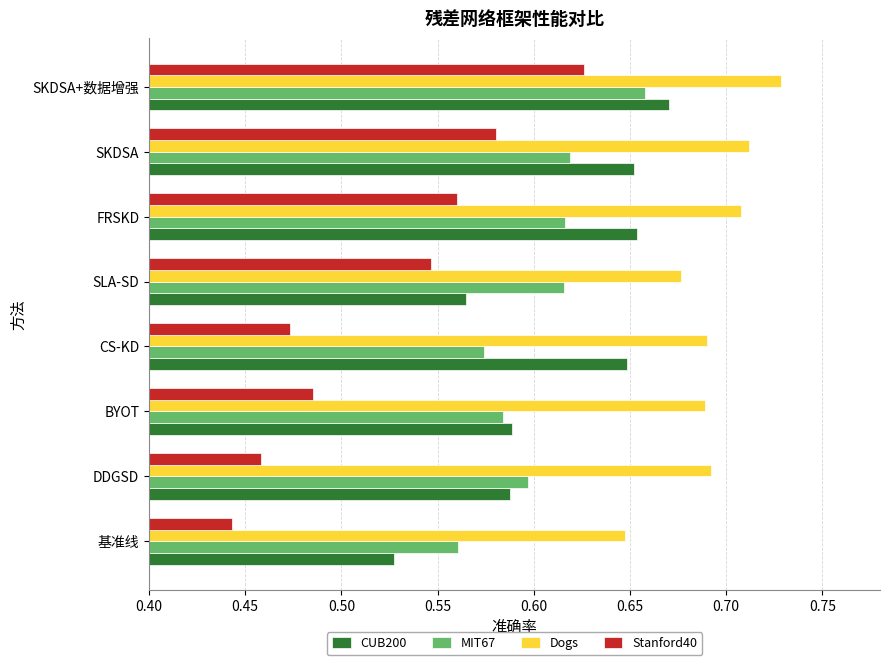

Count the Stanford40 values in the range 0 to 1.

8